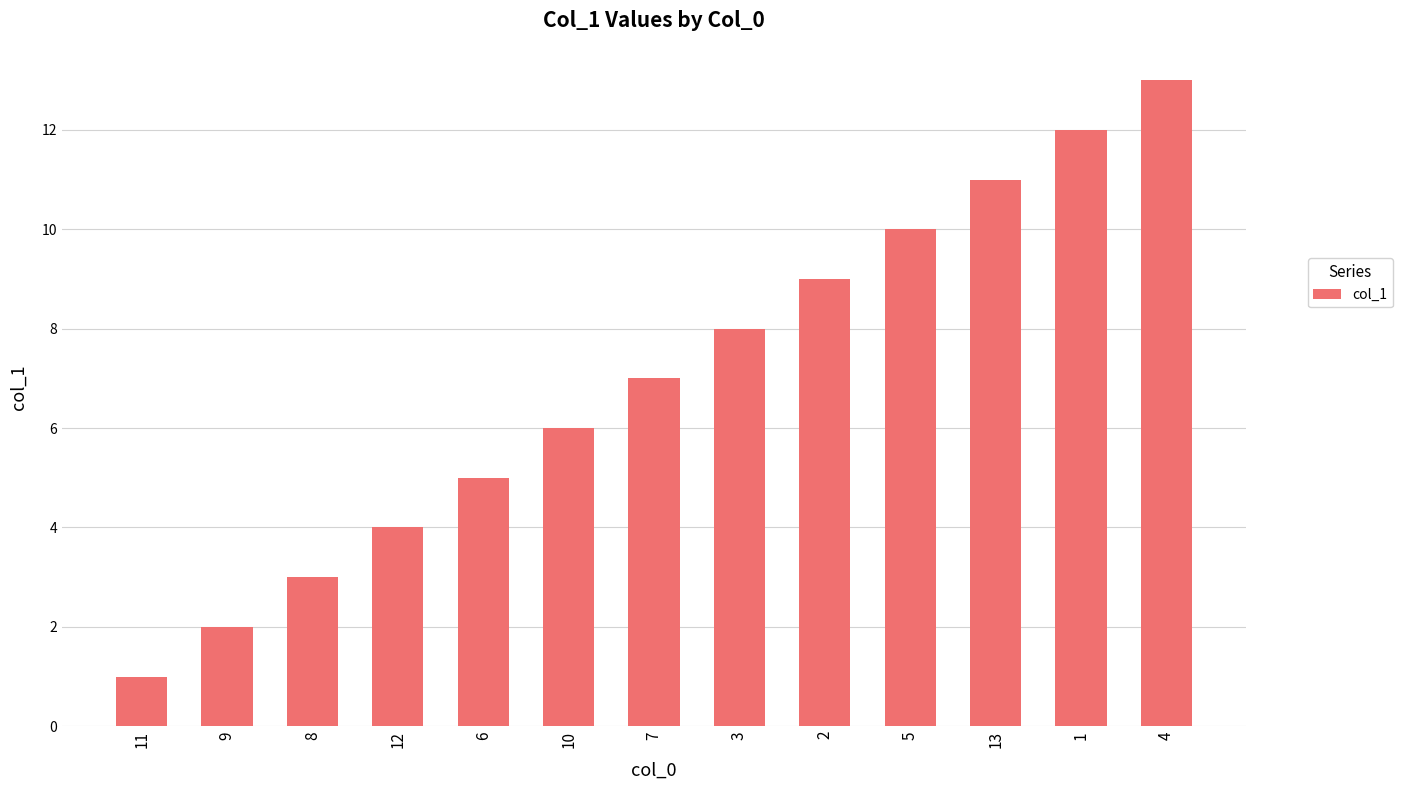

What is the change in value from 8 to 10?

+3